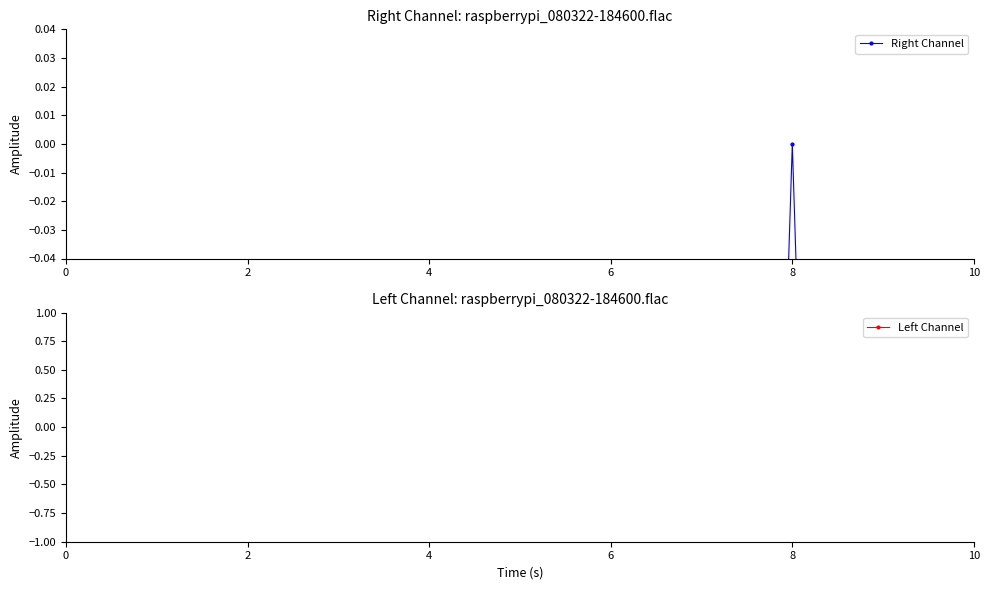

What is the value of the Left Channel point at the 4th from the left?

-5